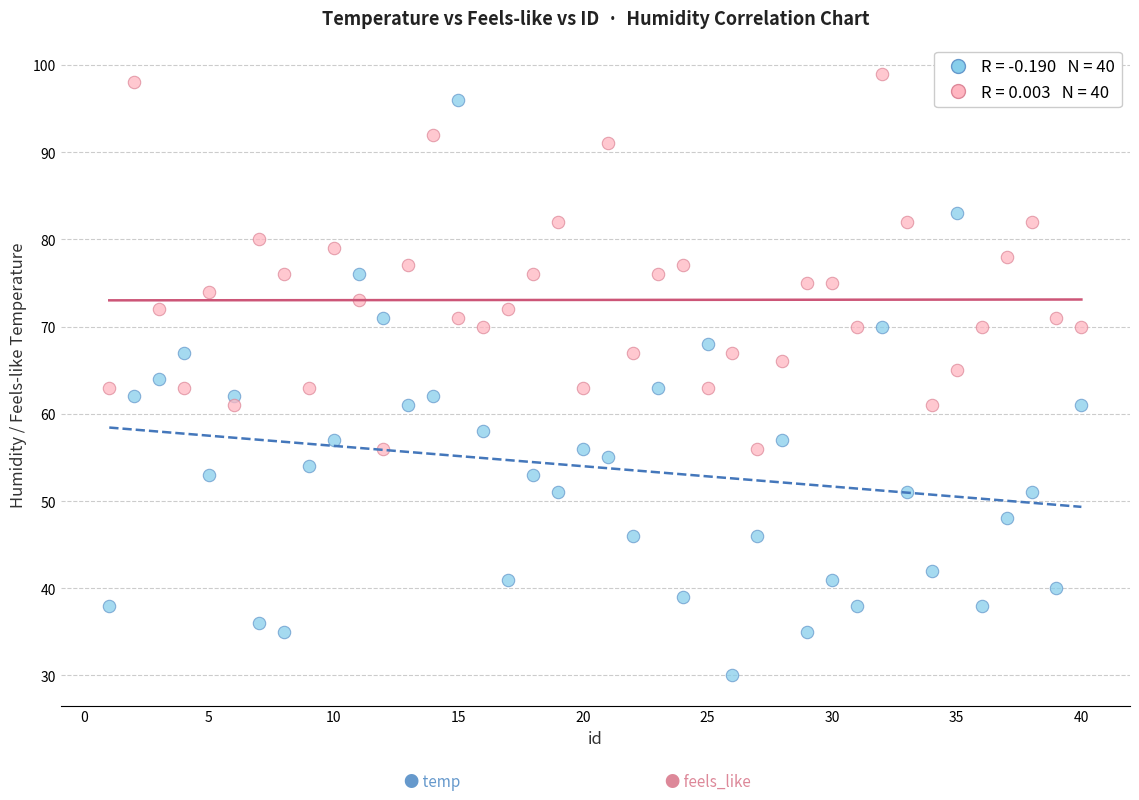

Across all data points, what is the range of X values (max minus min)?

39